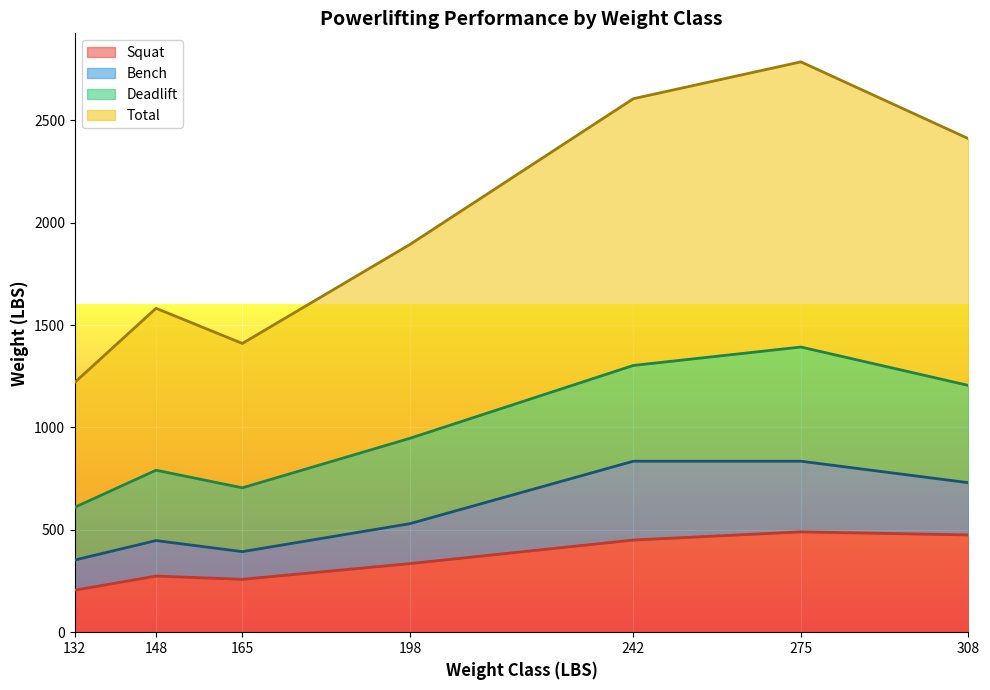

At which category does Bench reach its first local valley?

165